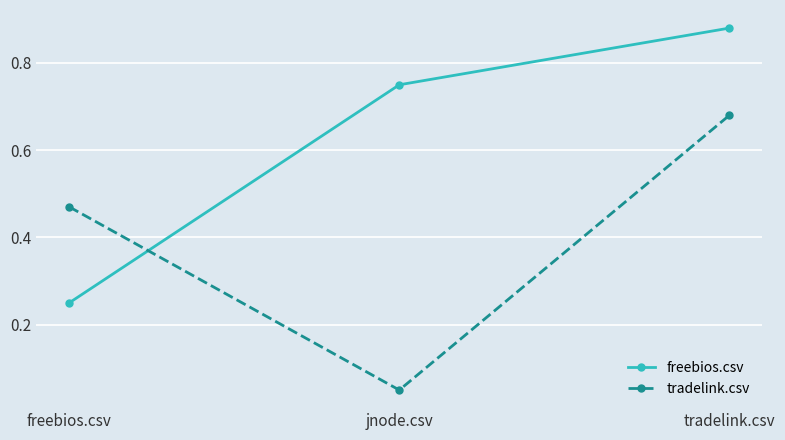

At which label is tradelink.csv closest to 0?

jnode.csv